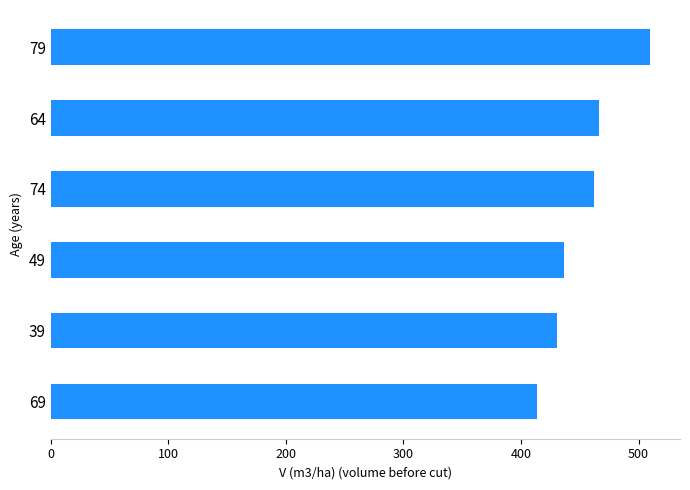

The value at 74 is 117.2. True or false?

False